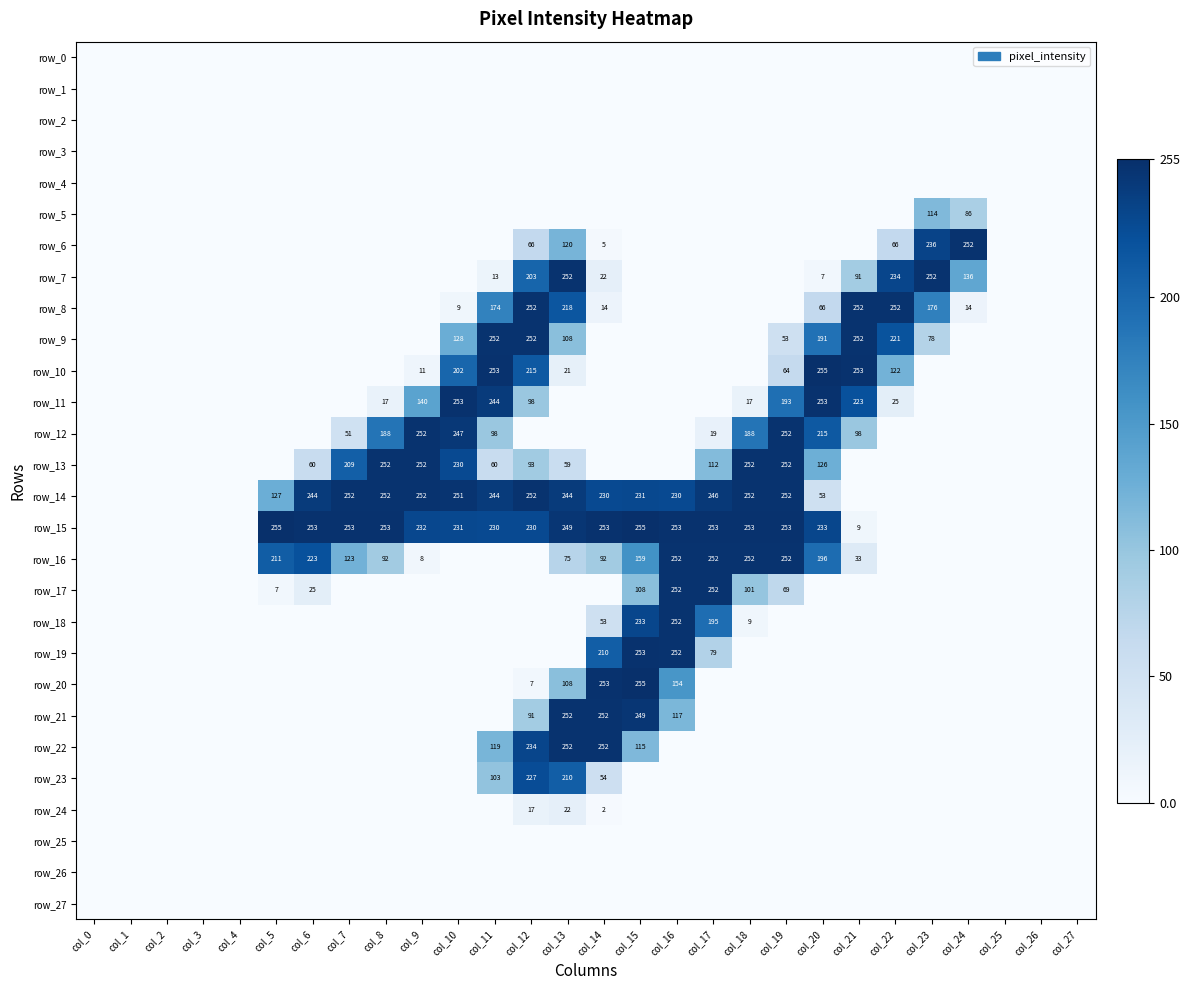

At which label is row_7 closest to 126?

col_24